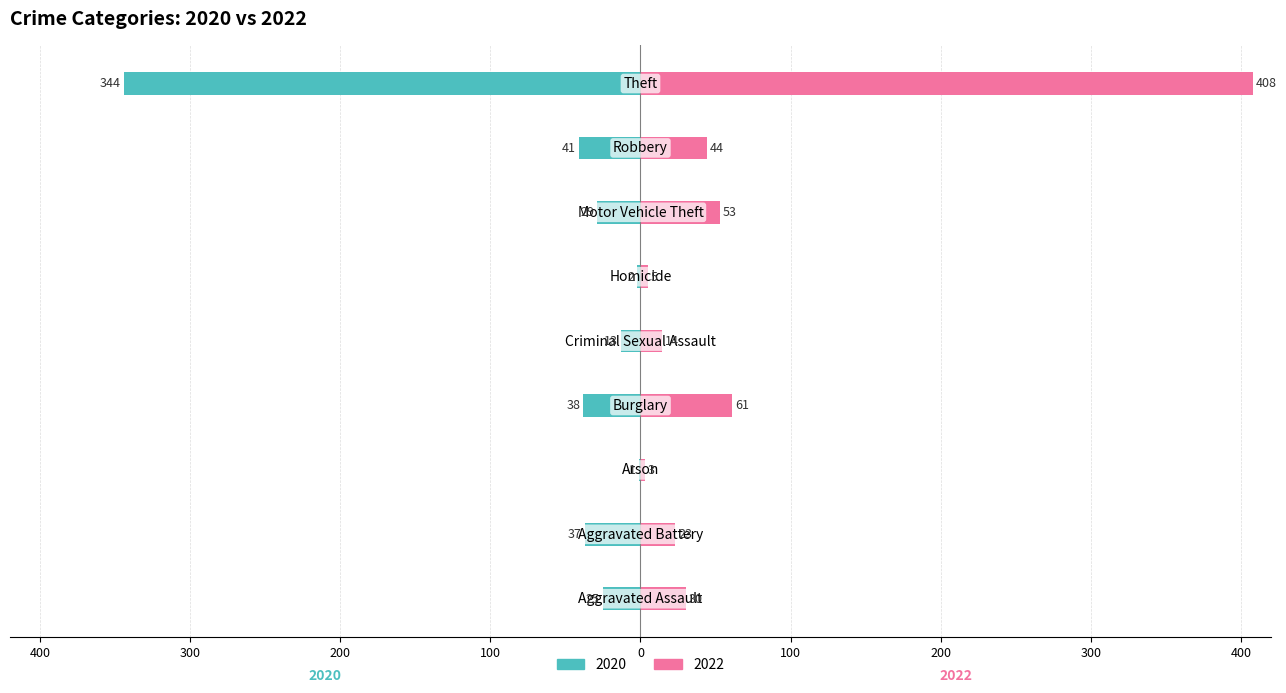

What is the label of the 4th bar from the right?

Homicide